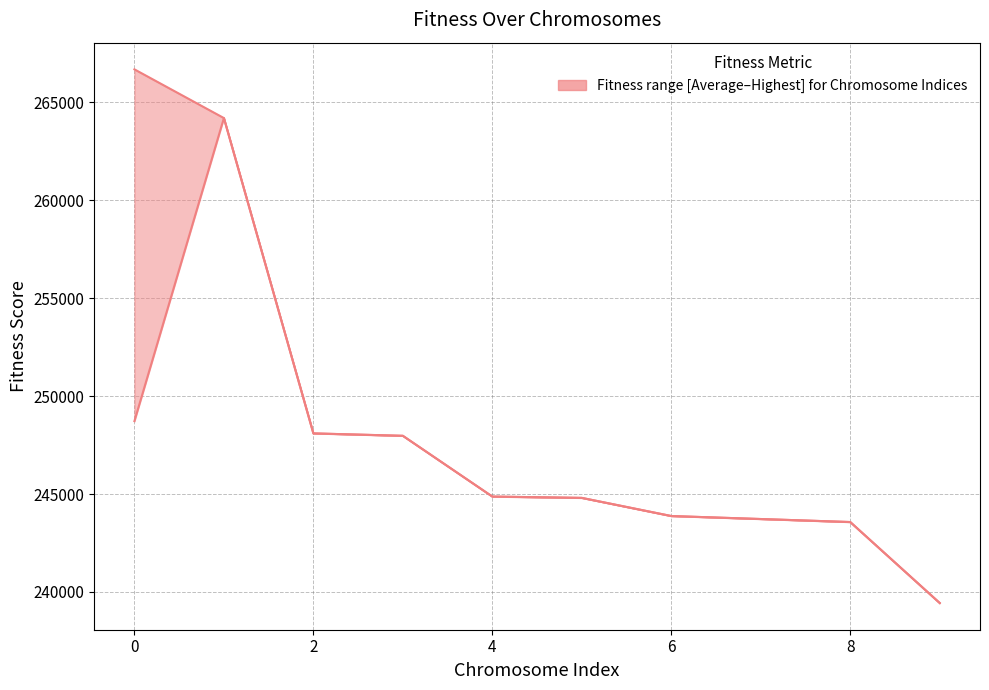

What is the label of the 8th point from the right?

2